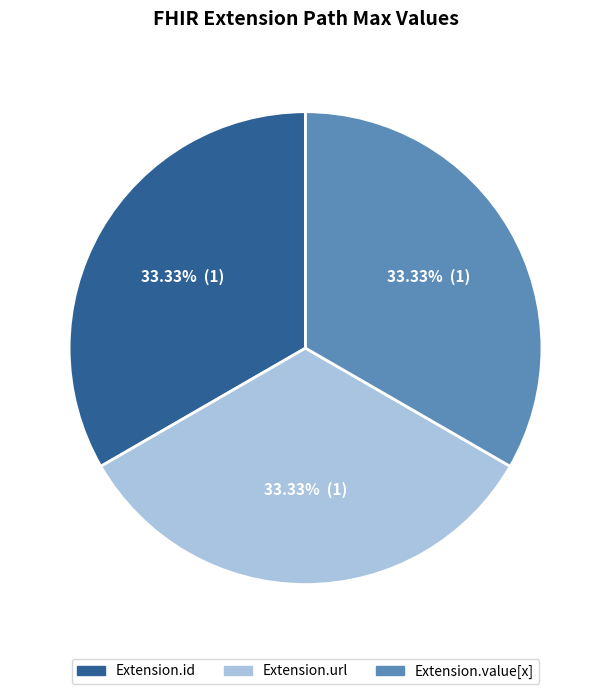

Count the number of slices in the pie.

3